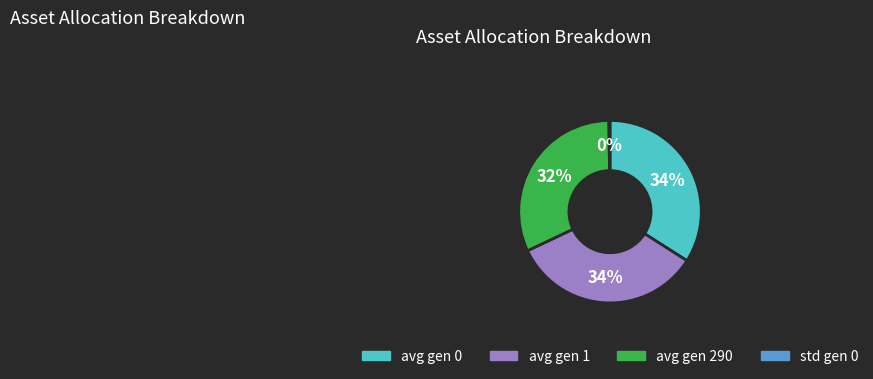

Approximately how many times larger is the value at avg gen 1 compared to avg gen 290?

1.1